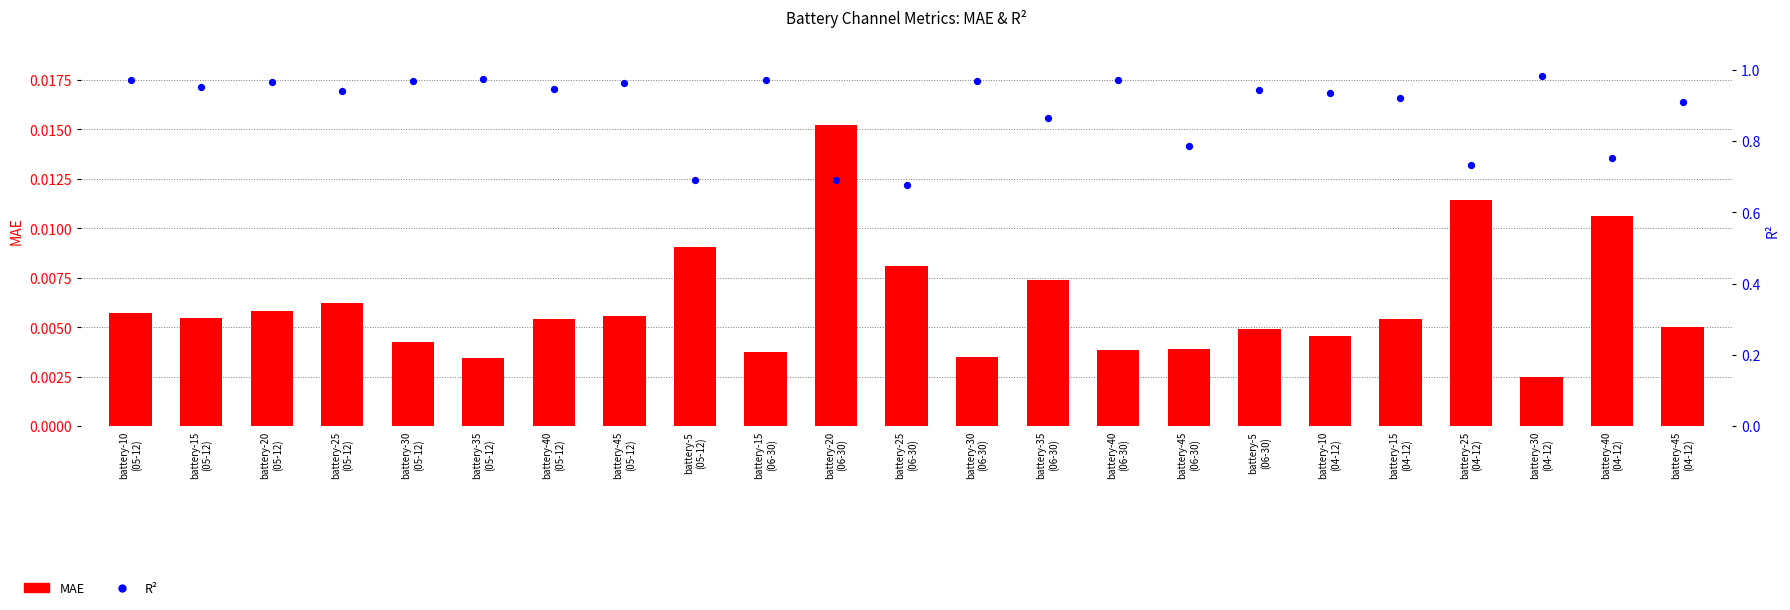

What are all the series names shown in the legend?

MAE, R2